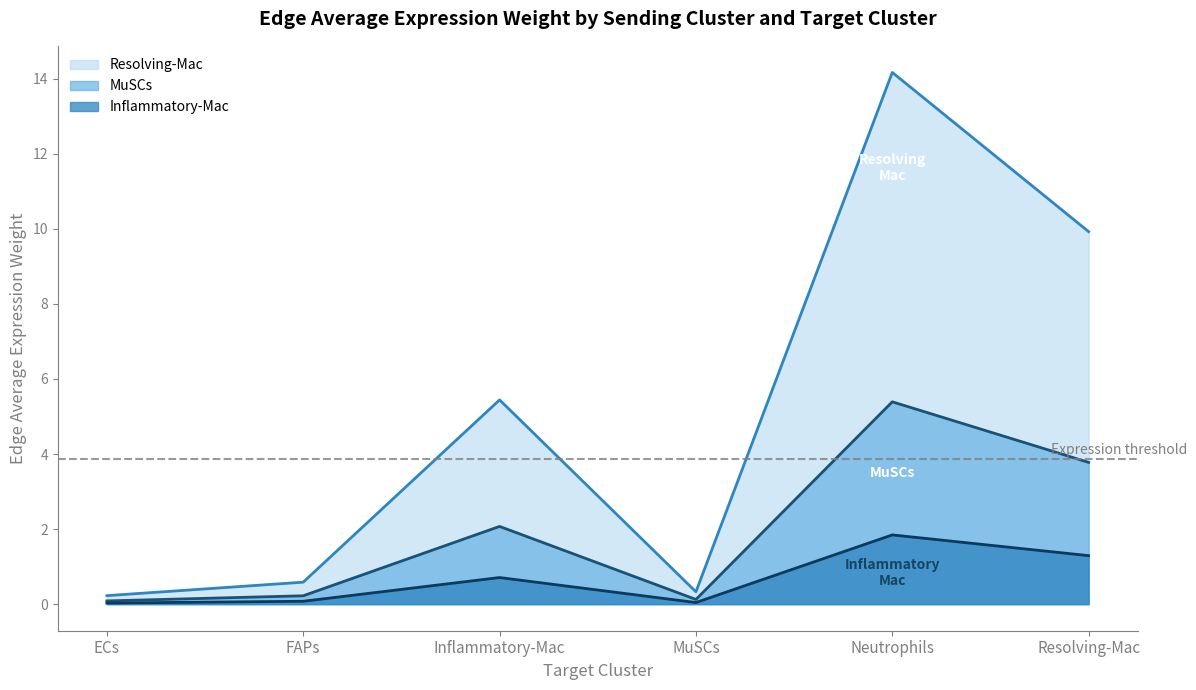

How many interior local peaks does the MuSCs series have?

2